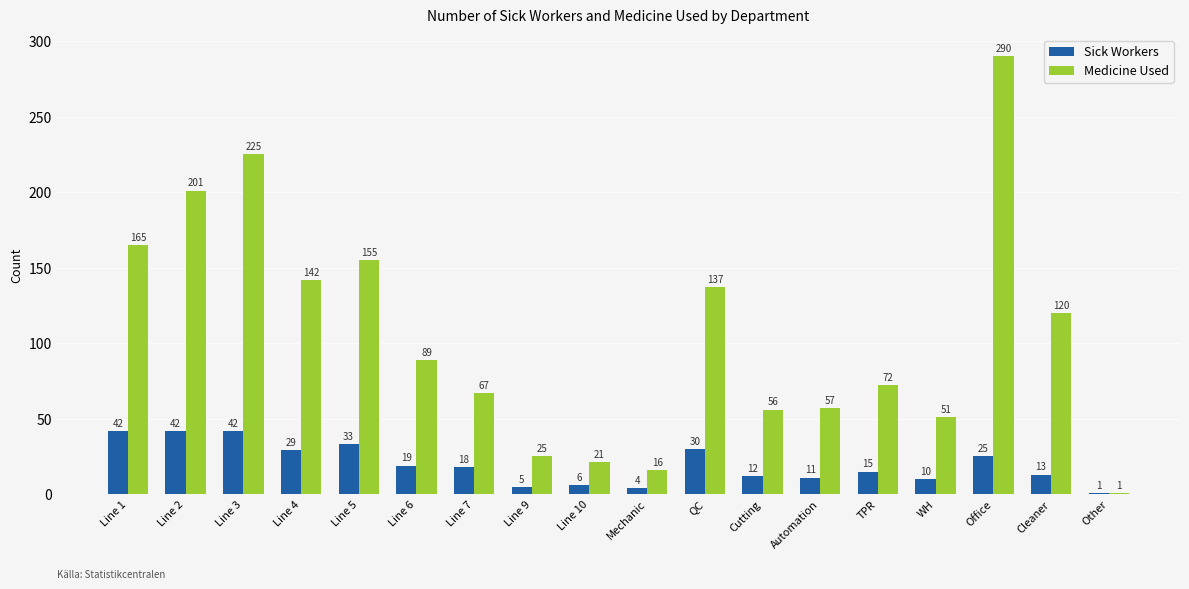

How many data points in Medicine Used are less than 89?

9